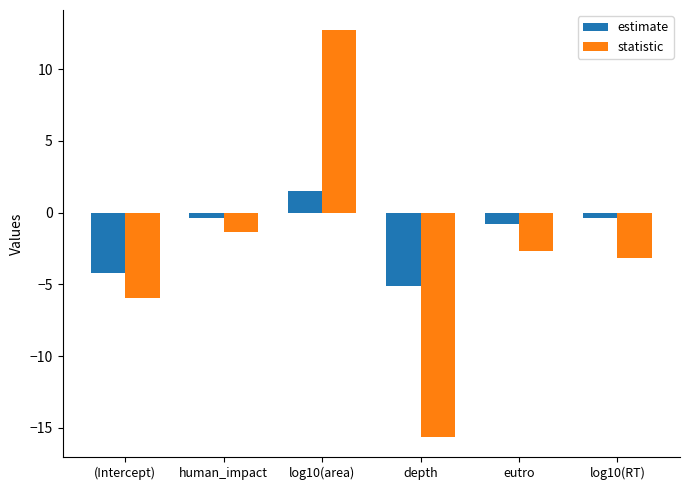

At which label does estimate first exceed 0?

log10(area)